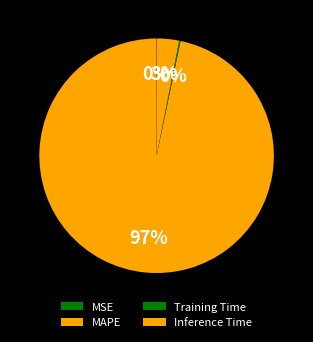

What percentage is the MAPE slice, to the nearest percent?

97%